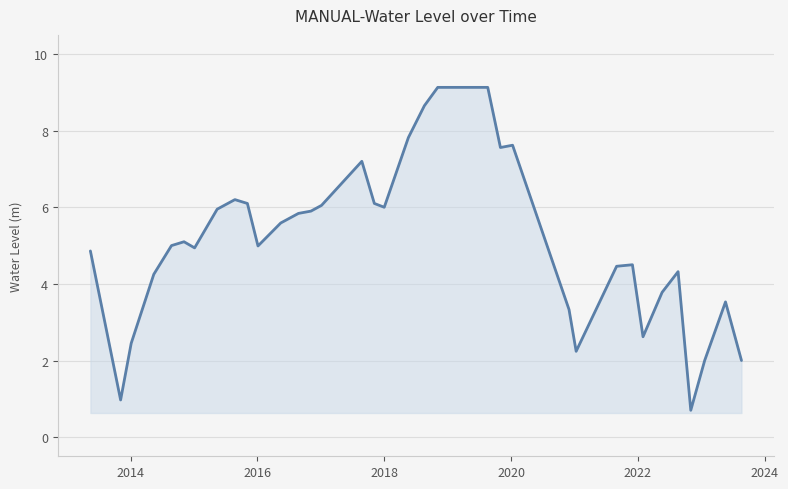

What is the greatest value displayed?

9.1